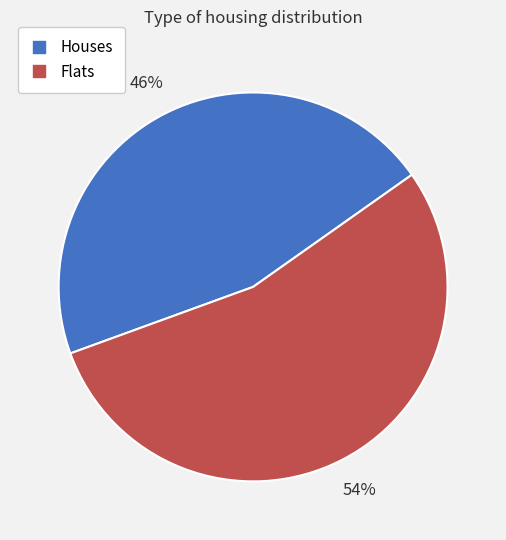

Is there any slice that represents more than half of the pie?

Yes